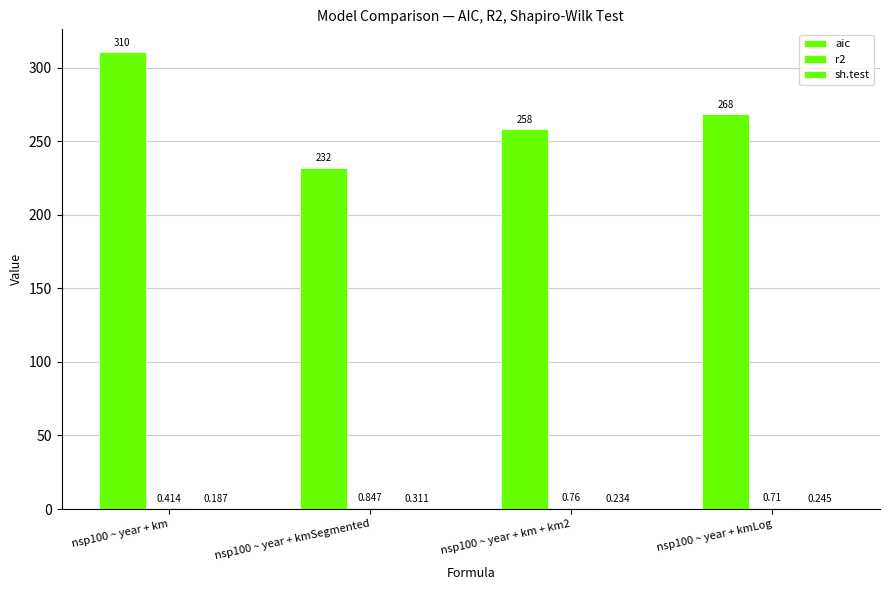

Is it true that r2 equals 0.7 at nsp100 ~ year + kmLog?

True